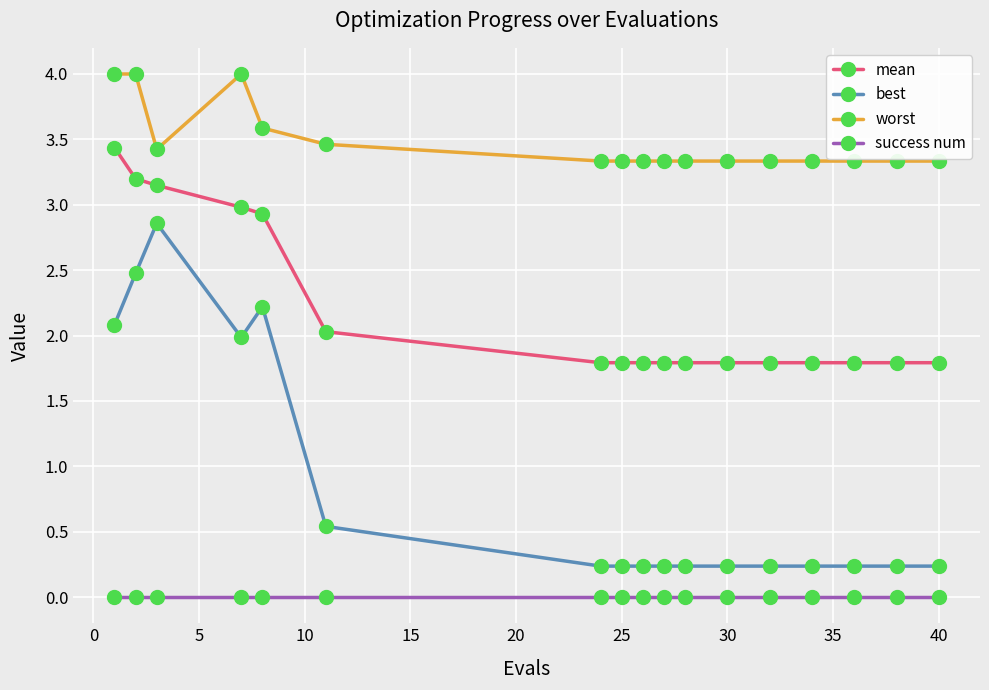

What is the sum of all worst values?

59.1